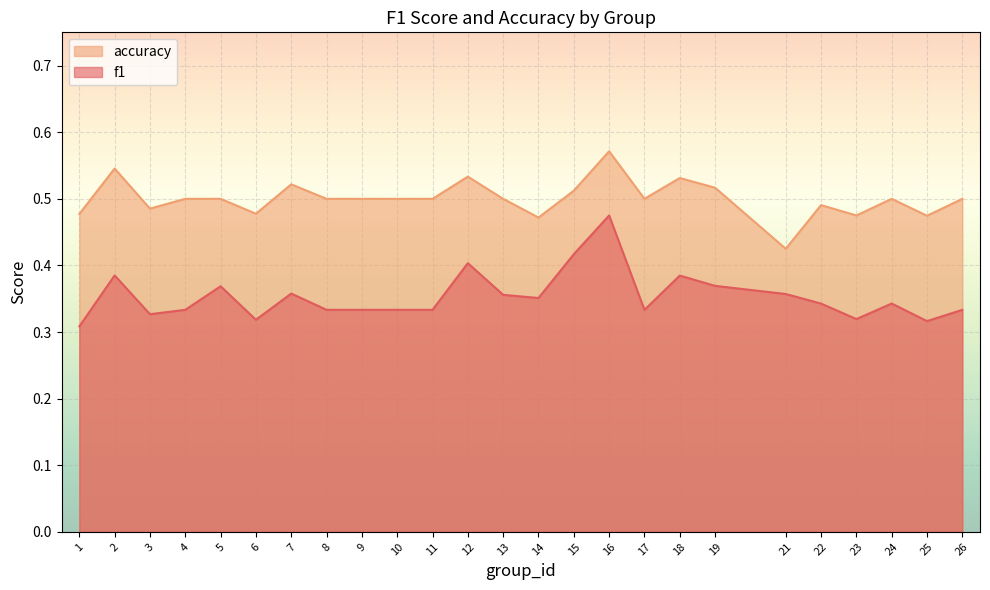

What are all the series names shown in the legend?

accuracy, f1